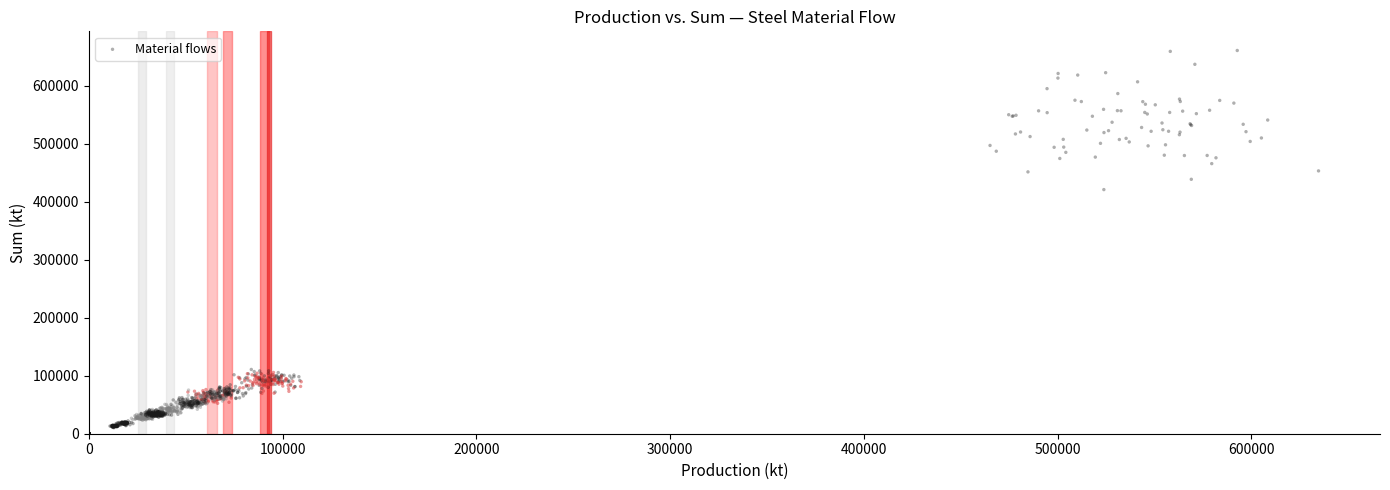

What is the range of X values (max minus min)?

634506.9